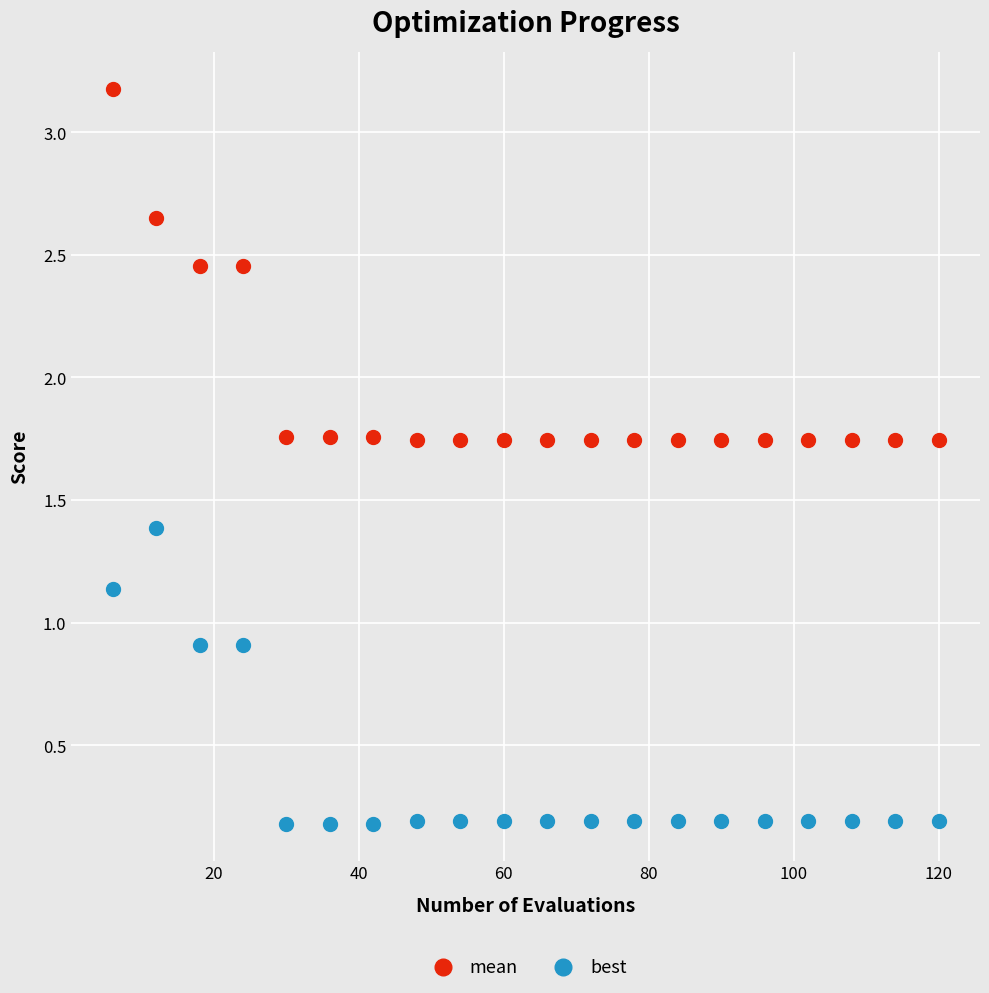

Across all data points, what is the range of Y values (max minus min)?

3.0